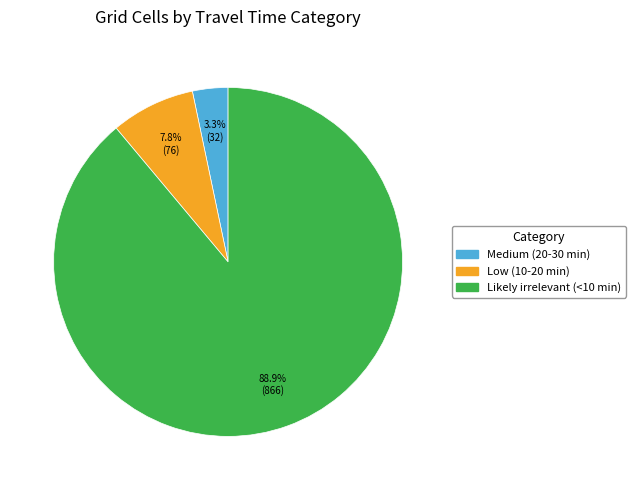

To the nearest percent, what is the combined percentage of Low (10-20 min) and Likely irrelevant (<10 min)?

97%